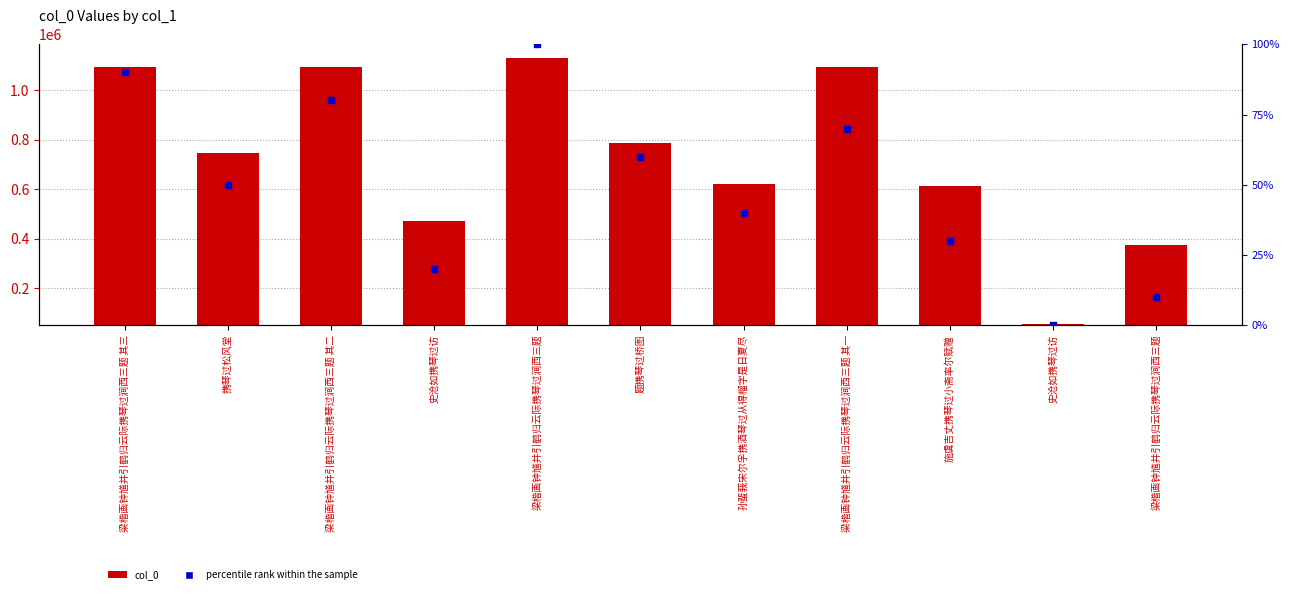

What are all the series names shown in the legend?

col_0, percentile rank within the sample